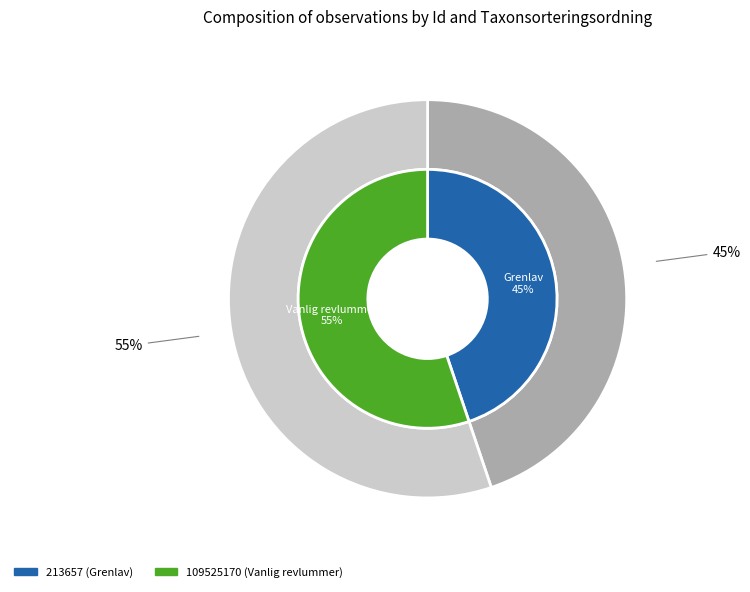

Does 213657 account for over 50% of the chart?

No